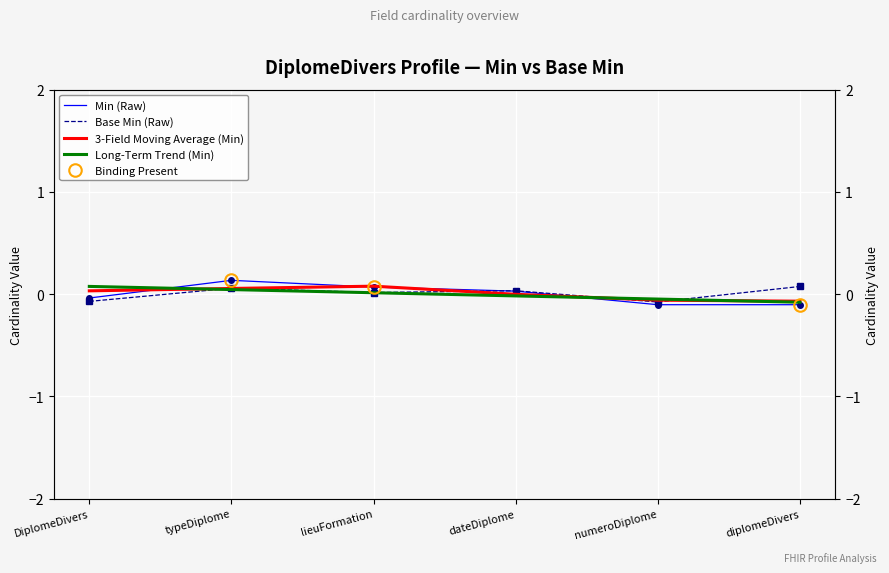

The value of Min (Raw) at numeroDiplome is -0.2. True or false?

False